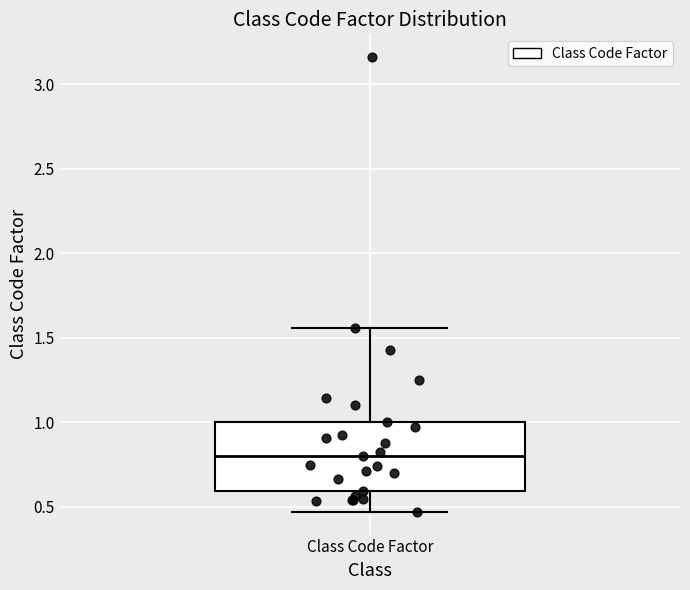

Transcribe this box plot: give where the median line is, the range the box spans, and where the two whiskers end, as read against the y-axis. The values are not printed on the chart, so give them approximately, as read against the axis.

median 0.80, box 0.60 to 1.00, whiskers 0.45 to 1.55